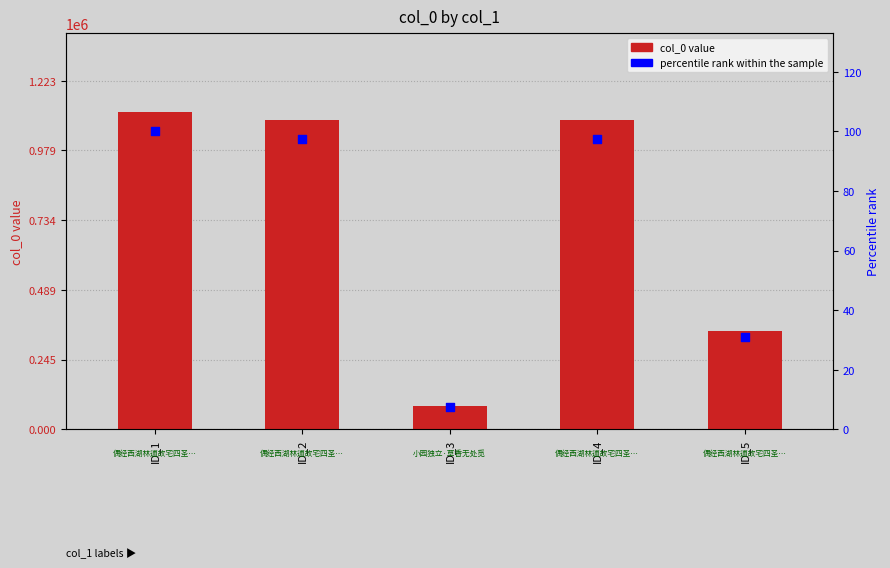

Which series has the largest total across all categories?

col_0